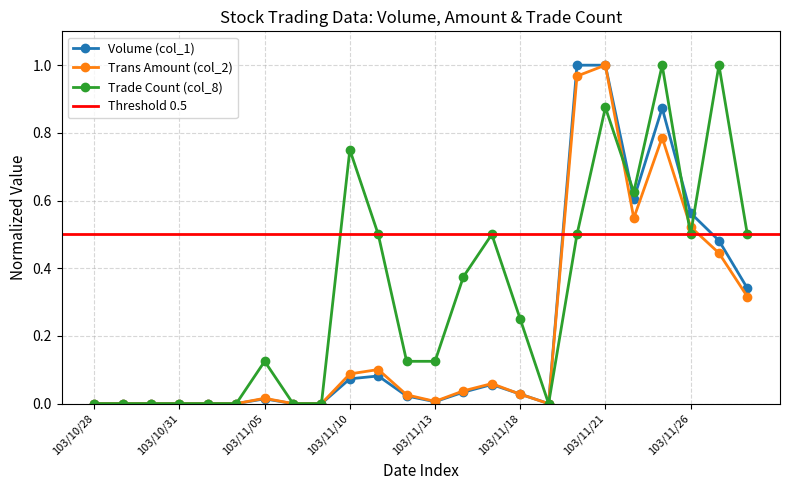

At which label does Transaction Amount (col_2) reach its peak?

103/11/21